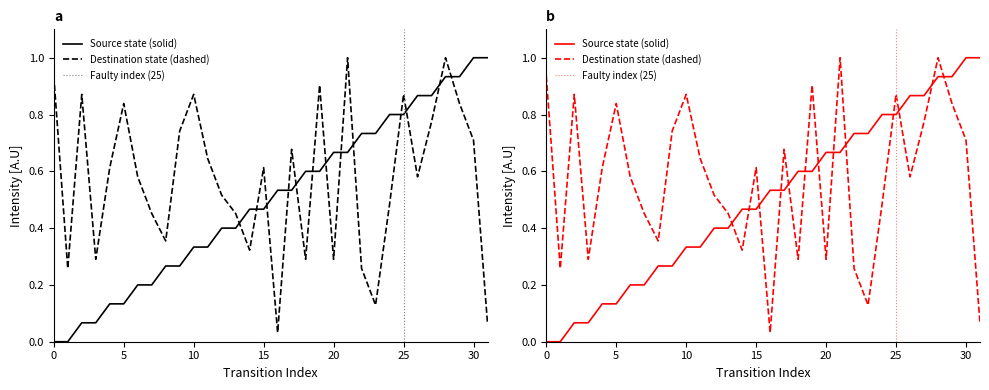

What is the difference between the maximum and second lowest values in the destination_state series?

0.9